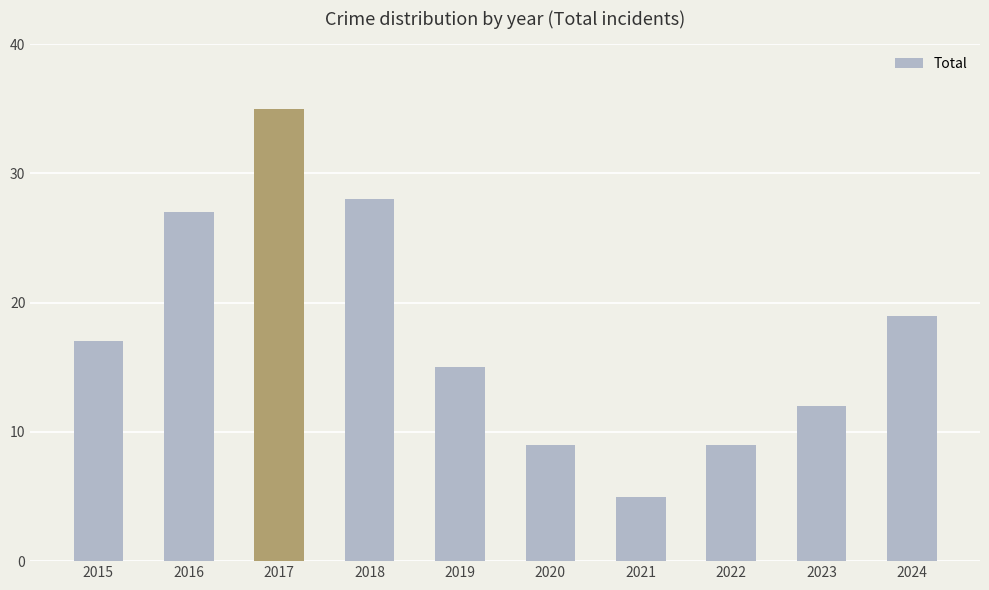

What is the sum of the values at 2016 and 2015?

44